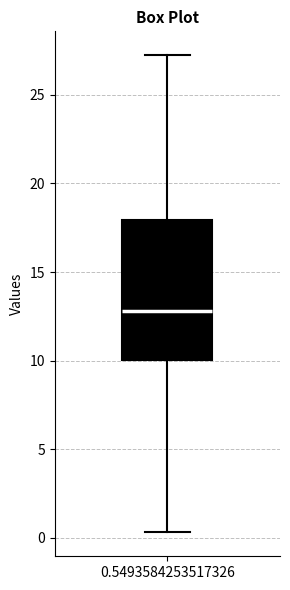

Where does the lower whisker of the box at x = 0.5493584253517326 end on the y-axis? The values are not printed on the chart, so give them approximately, as read against the axis.

0.5